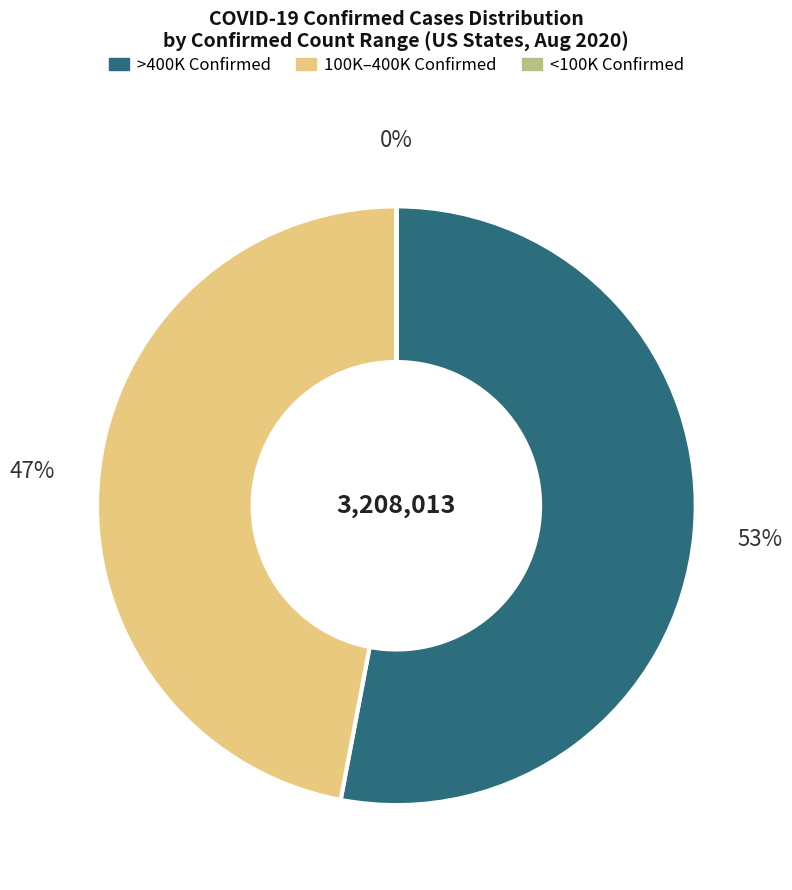

To the nearest percent, what is the average slice percentage?

33%